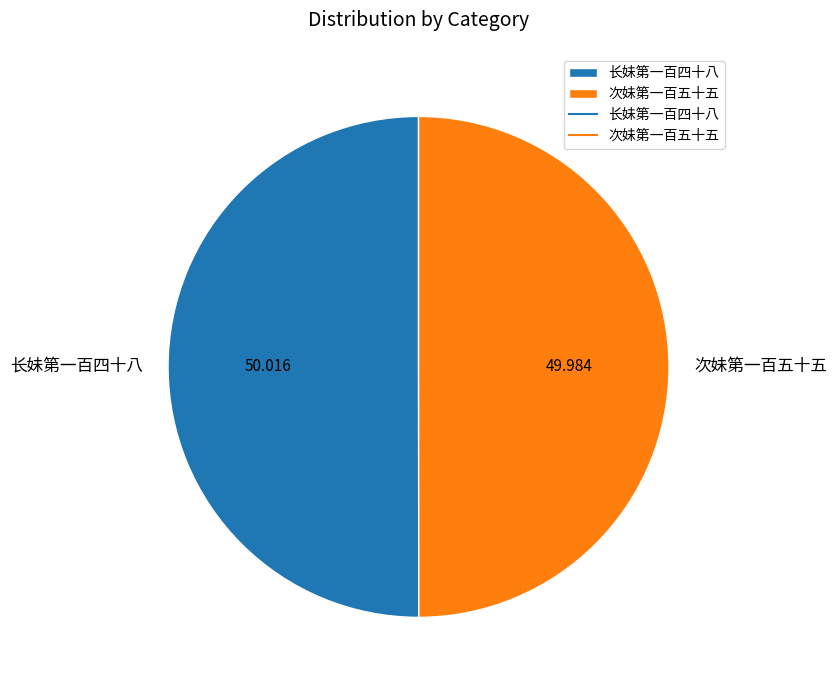

Is the sum of 次妹第一百五十五 and 长妹第一百四十八 greater than half?

Yes